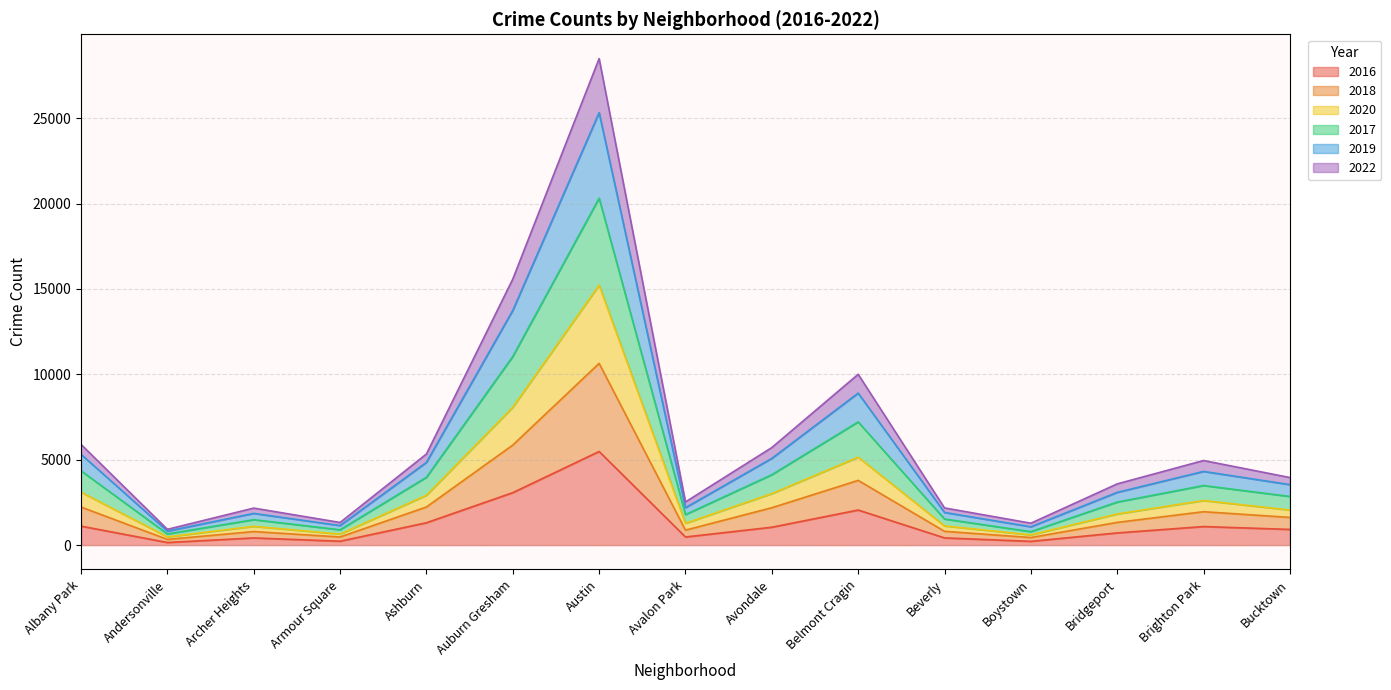

What is the total value across all series at Andersonville?

922